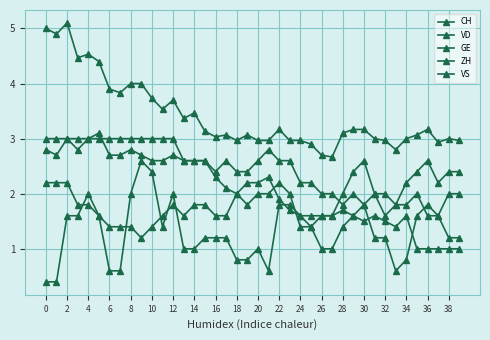

At which label does ZH reach its peak?

30